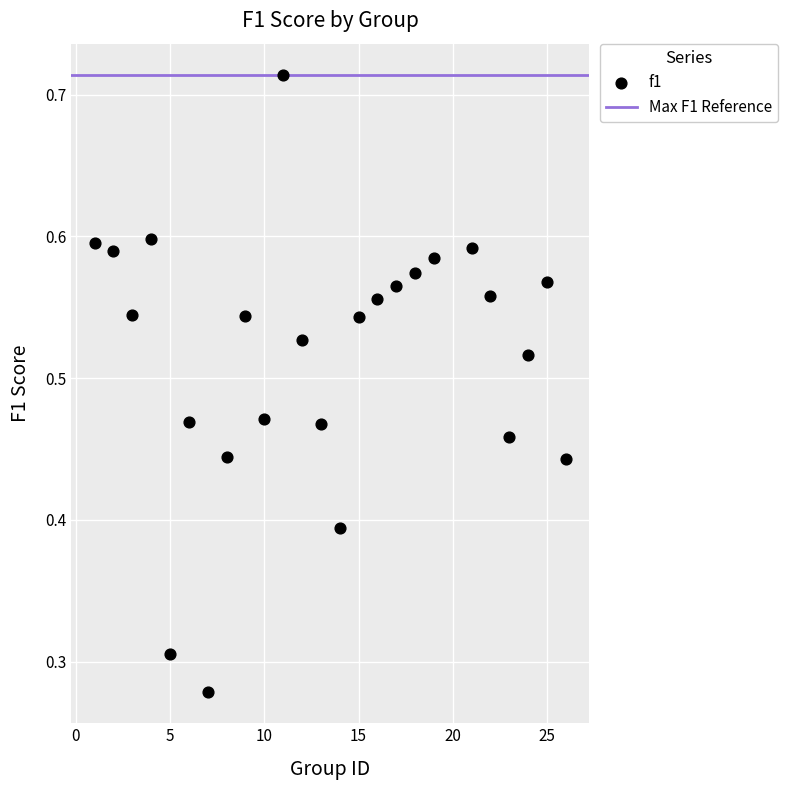

What is the range of X values (max minus min)?

25.0